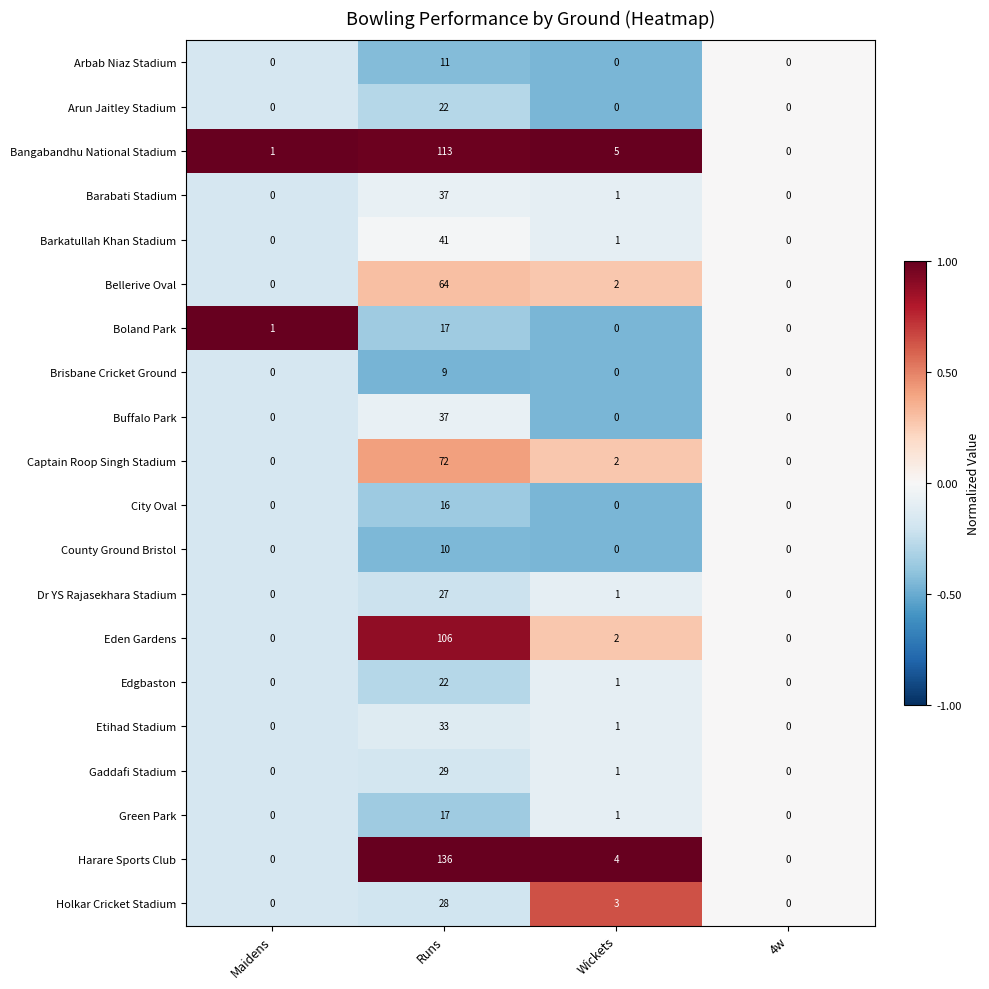

What is the sum of the County Ground Bristol values at Maidens and Runs?

10